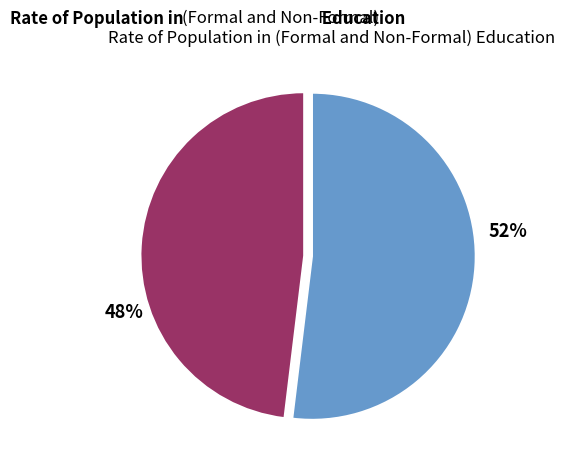

Does any single category account for the majority?

Yes